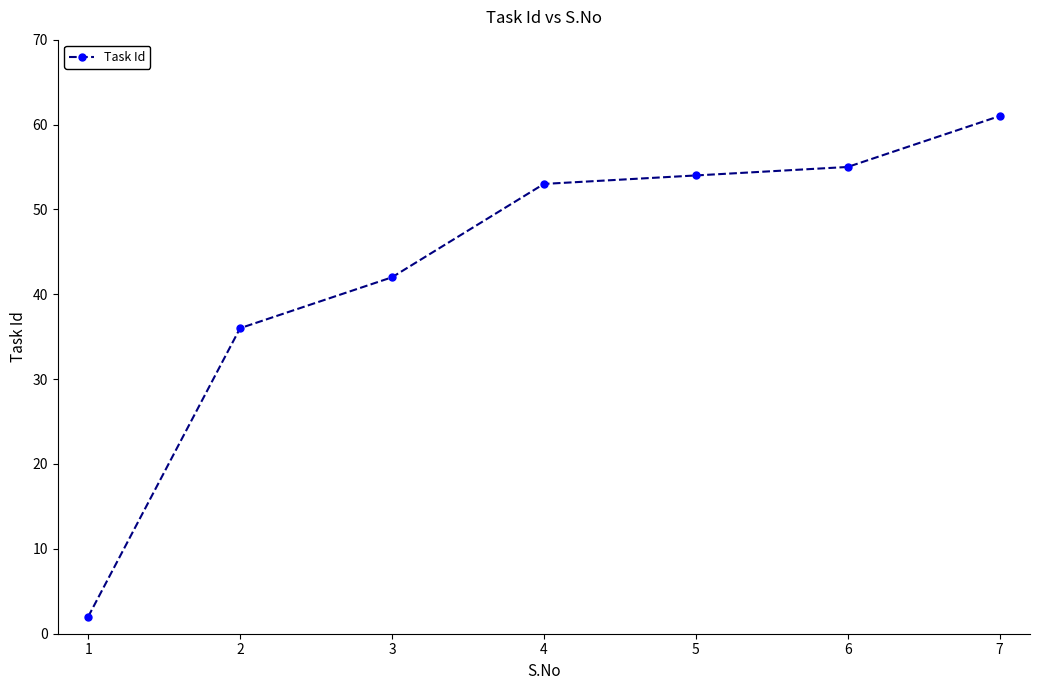

What value does the data have at 1, to the nearest 5?

0